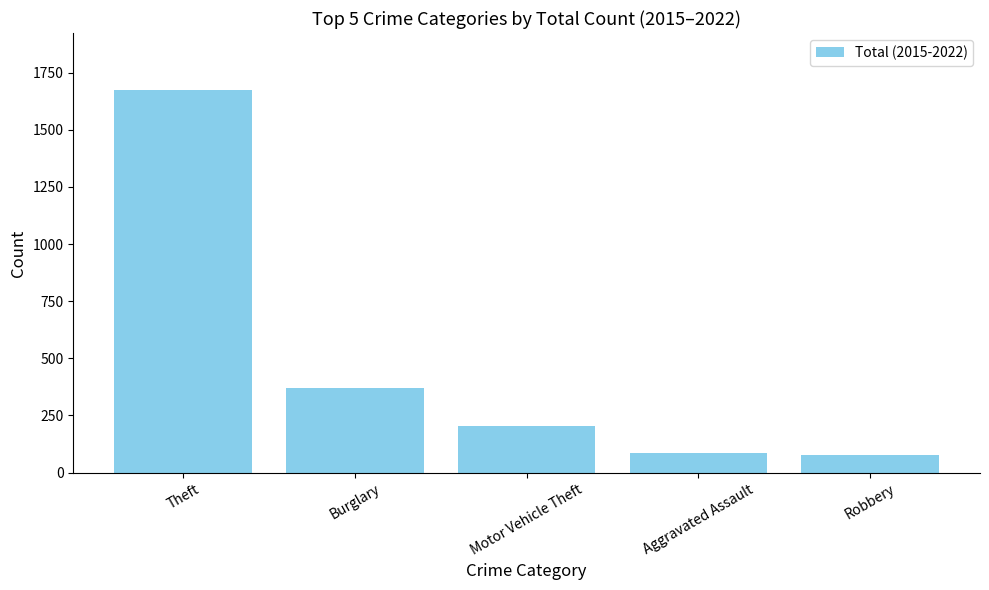

At which label does the data first exceed 206?

Theft